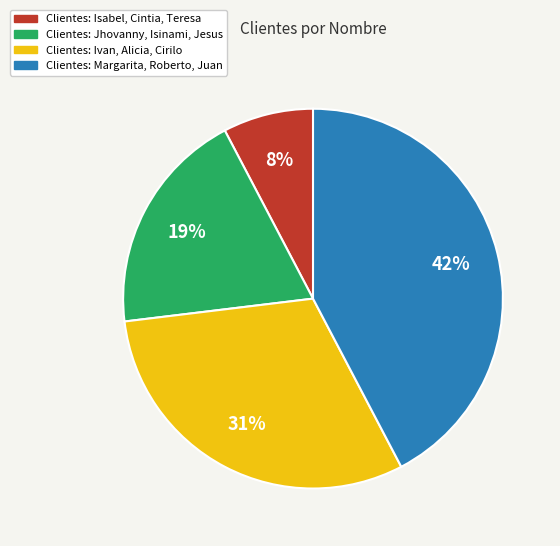

Count the number of slices in the pie.

4